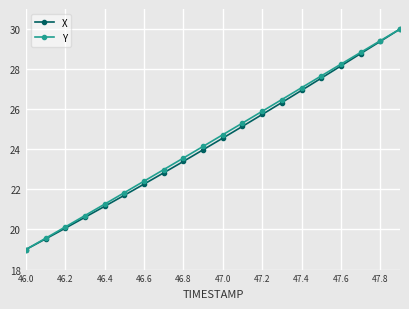

True or false: Y has more than 2 points higher than both neighbors.

False